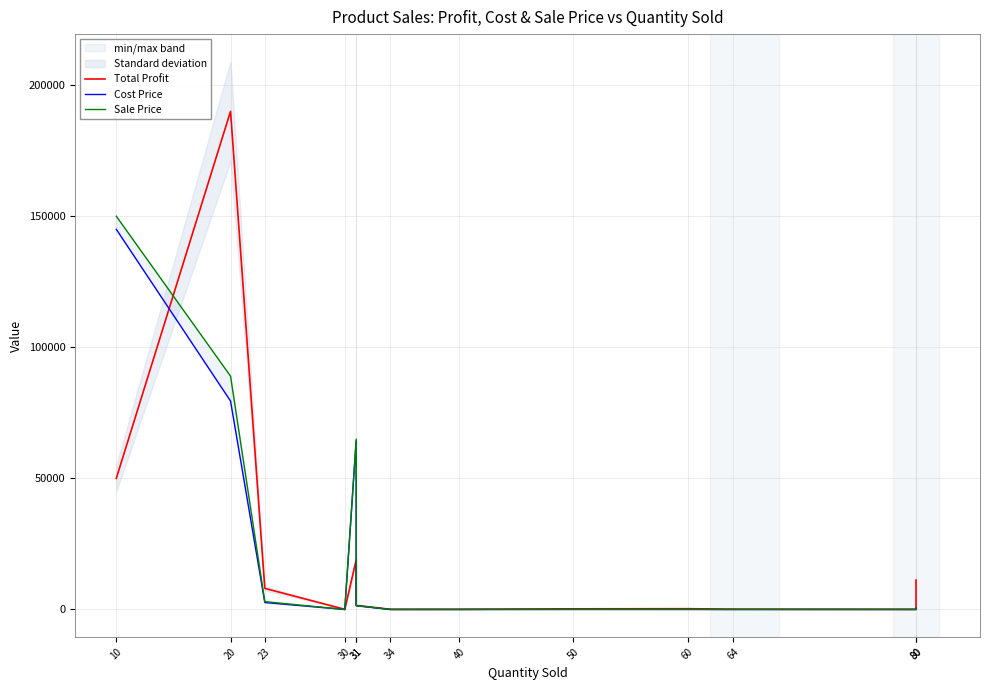

What is the difference between the highest and lowest values at 50?

220